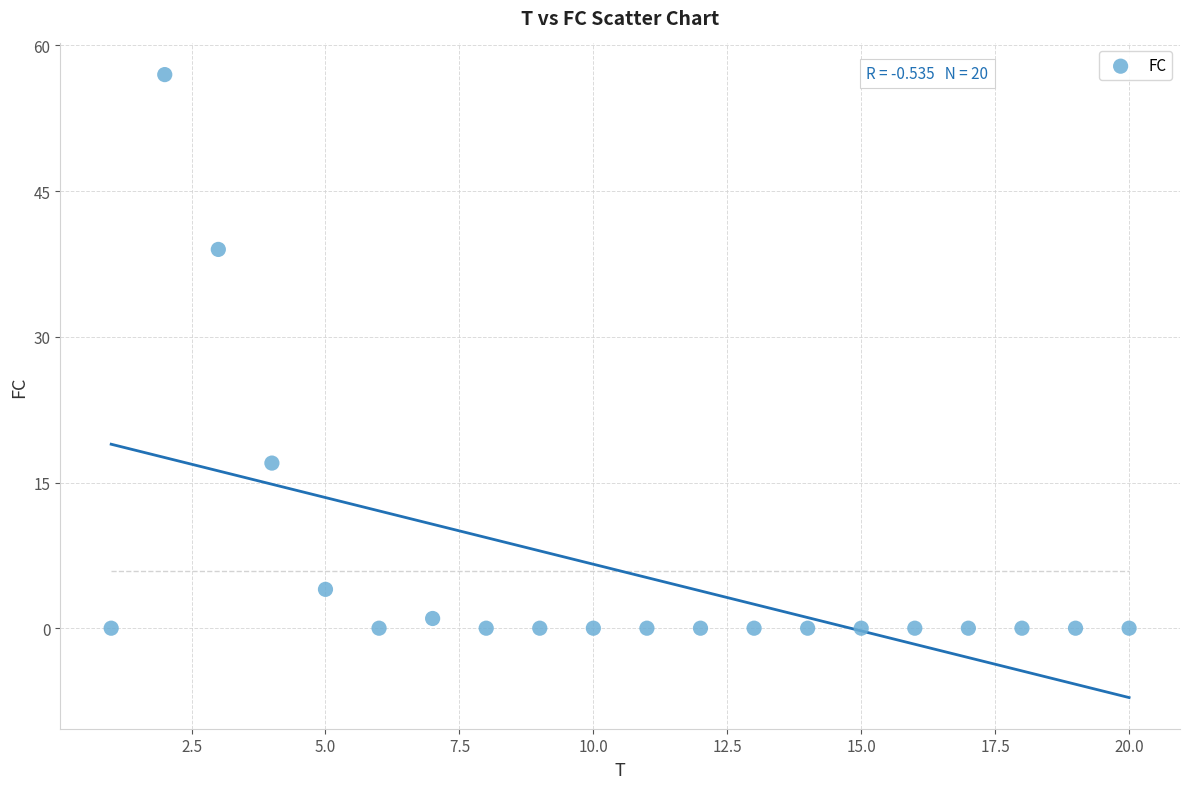

What is the range of X values (max minus min)?

19